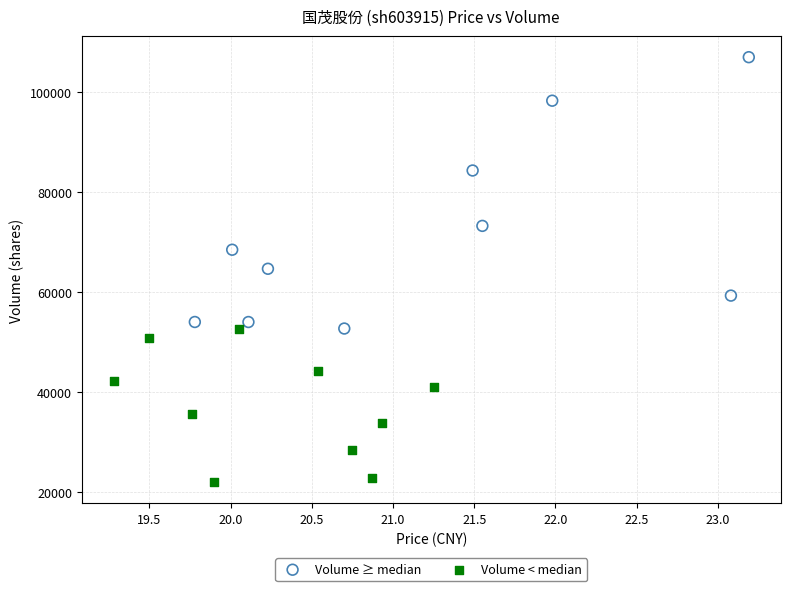

What are all the series names shown in the legend?

Volume ≥ median, Volume < median